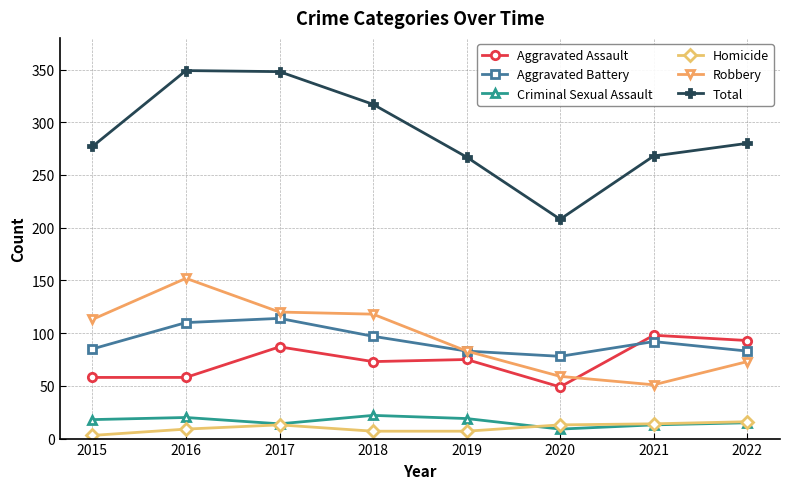

How many data points does each series have?

8